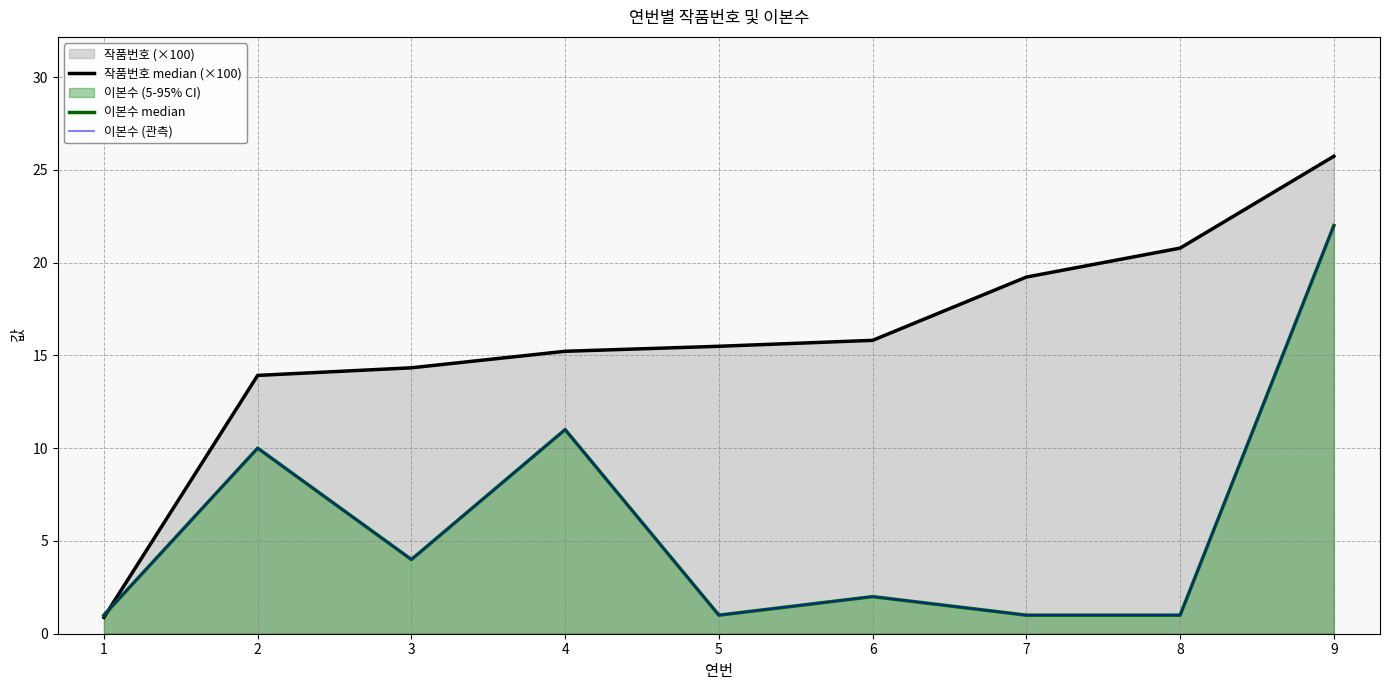

True or false: 이본수 median has more than 1 interior local peaks.

True